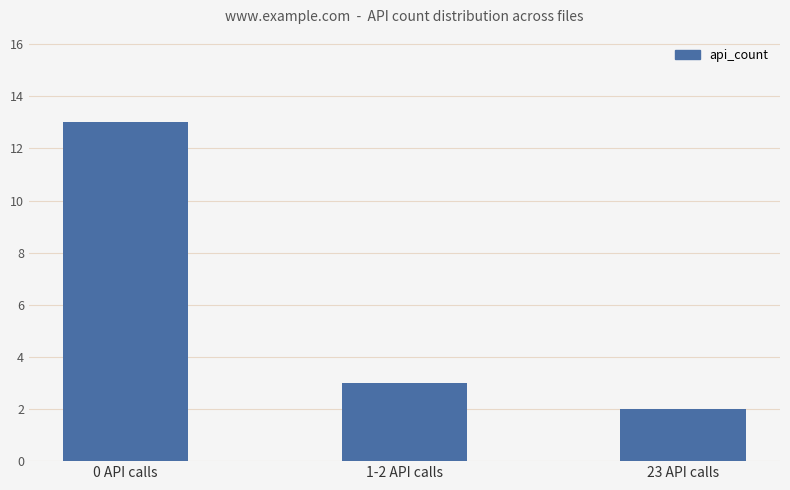

Rank the categories by value from lowest to highest.

23 API calls, 1-2 API calls, 0 API calls